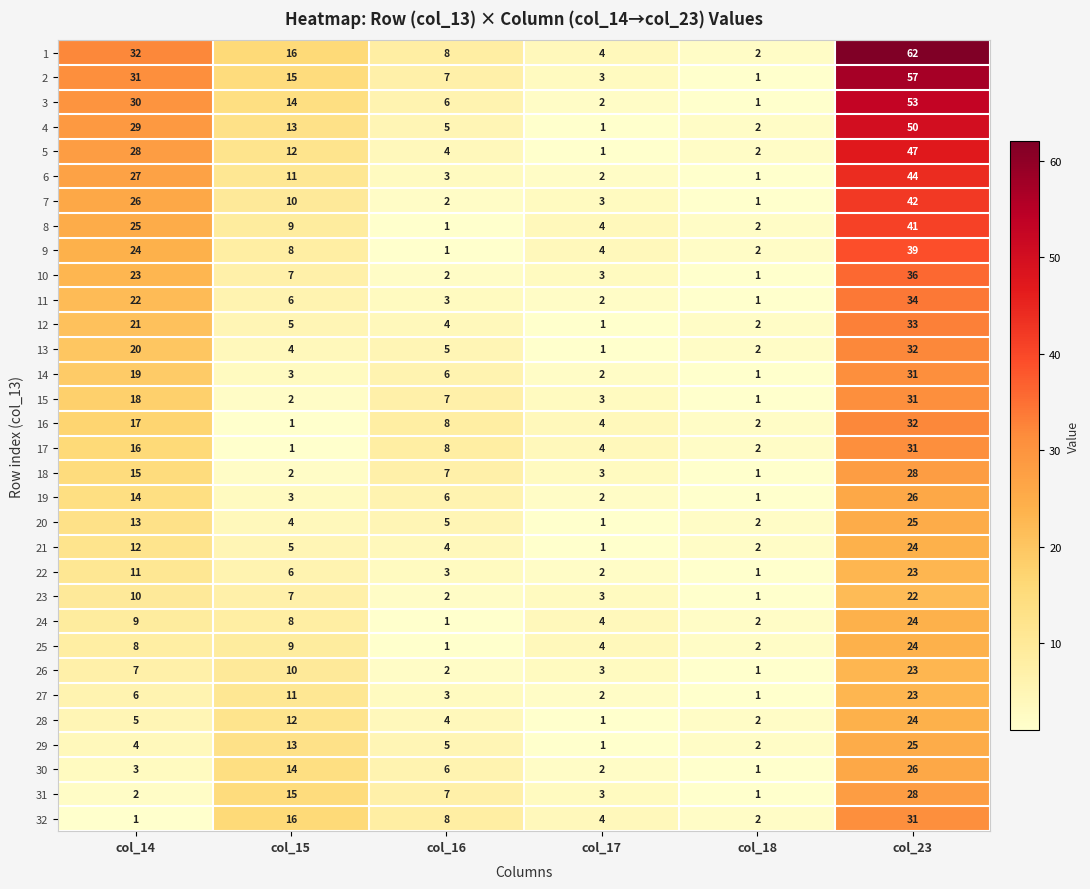

At which category does the chart reach its peak across all series?

col_23